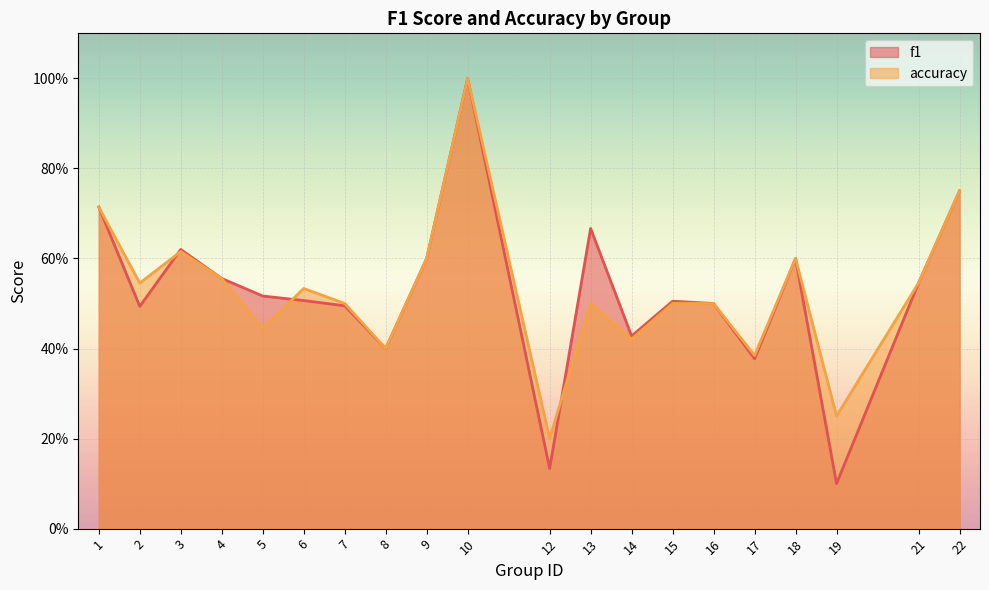

What are all the series names shown in the legend?

f1, accuracy